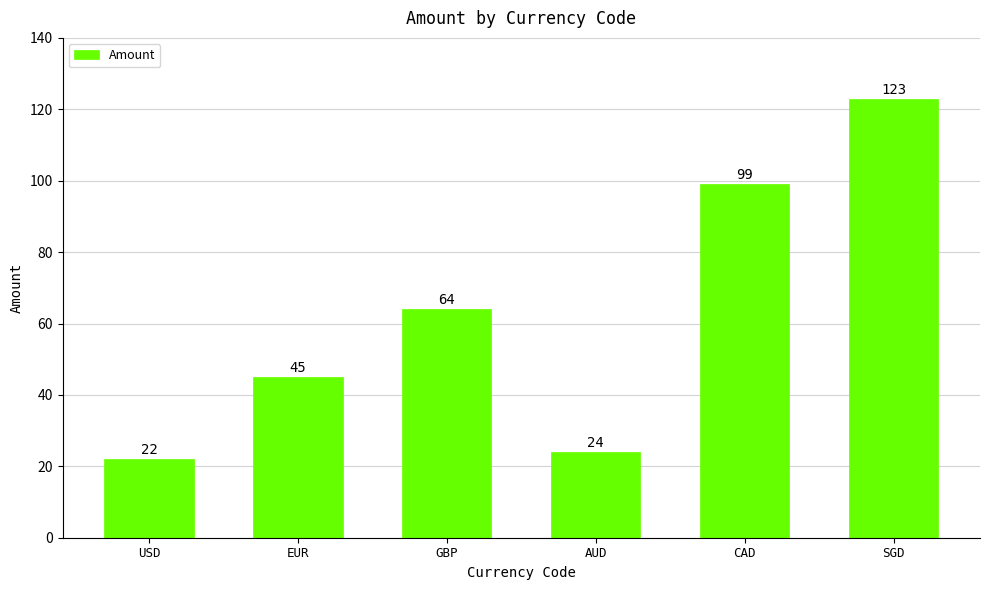

What is the label of the 3rd bar from the left?

GBP